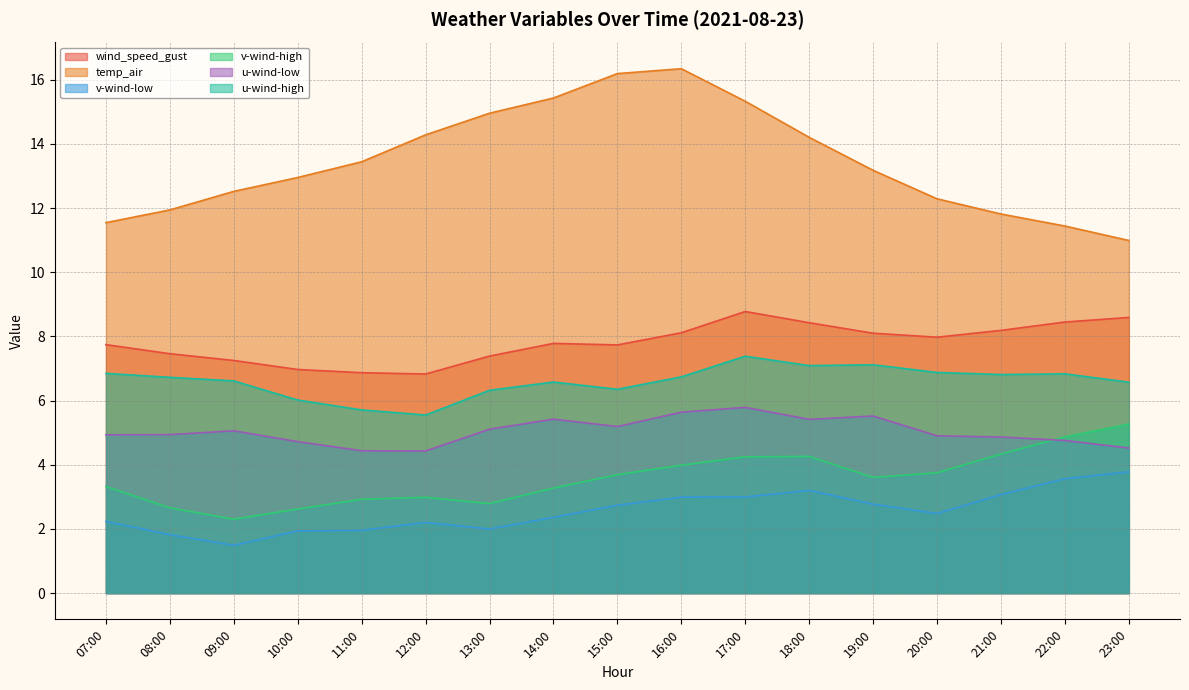

True or false: v-wind-low and u-wind-high cross at least once.

False